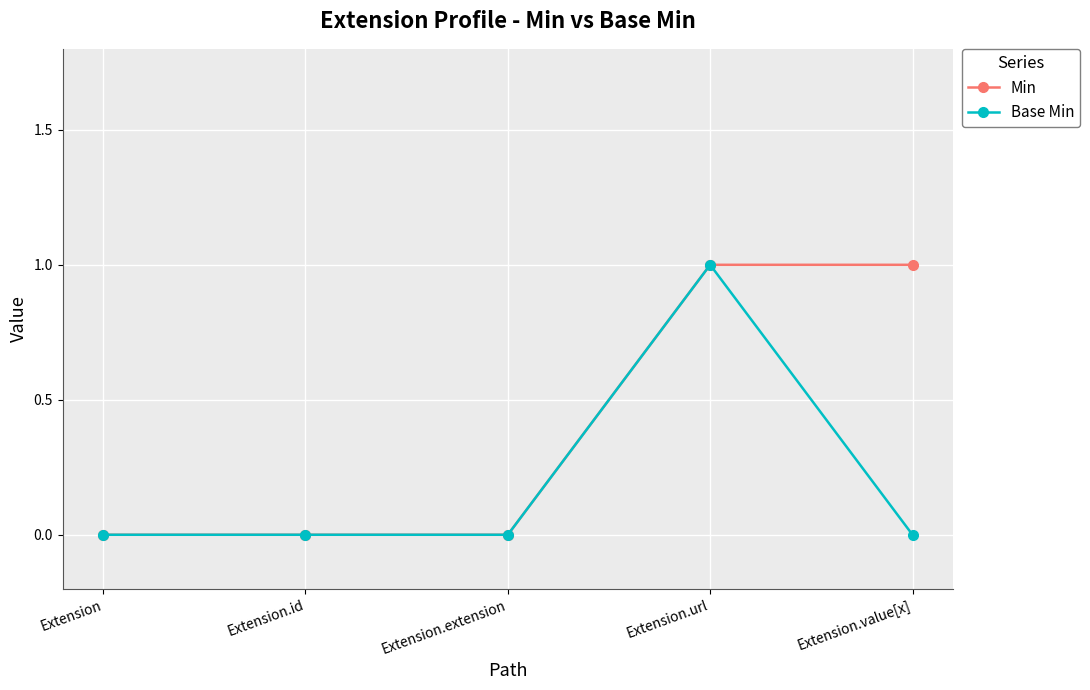

Rank the series by their average value, from lowest to highest.

Base Min, Min